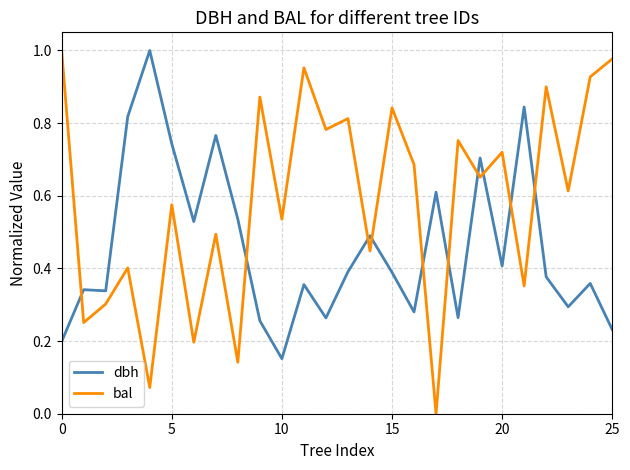

True or false: dbh has more than 2 interior local peaks.

True